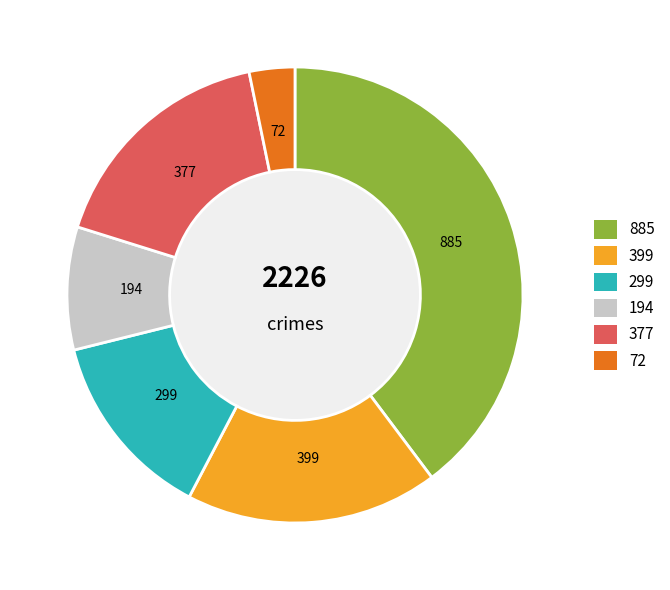

Is there any slice that represents more than half of the pie?

No